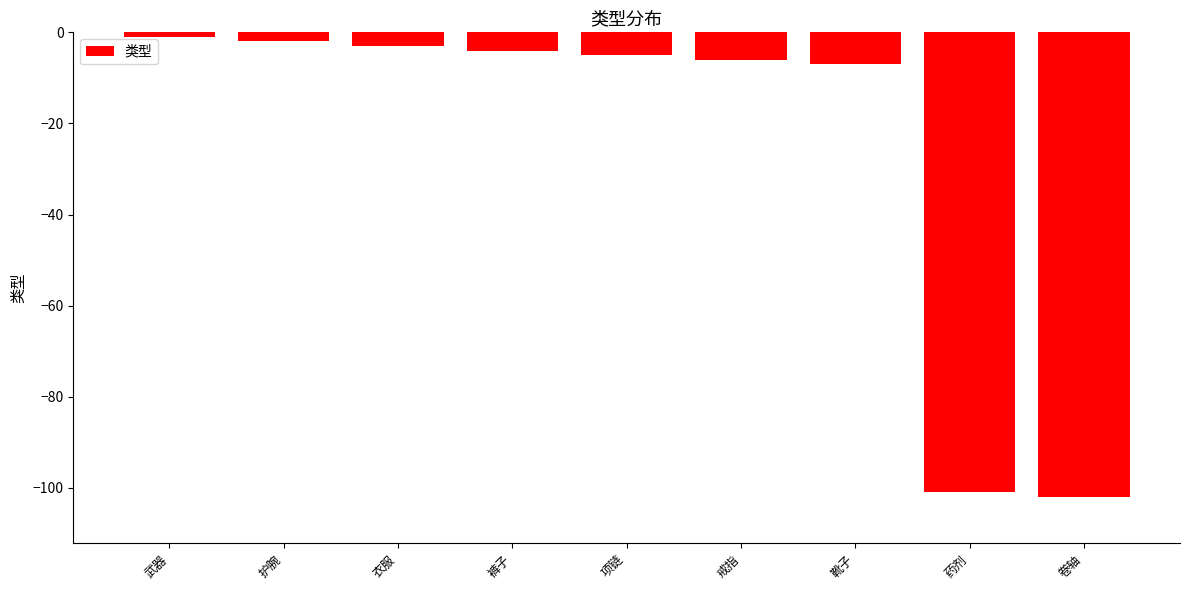

Reading left to right, extract all data points from this chart.

武器=-1	护腕=-2	衣服=-3	裤子=-4	项链=-5	戒指=-6	靴子=-7	药剂=-101	卷轴=-102